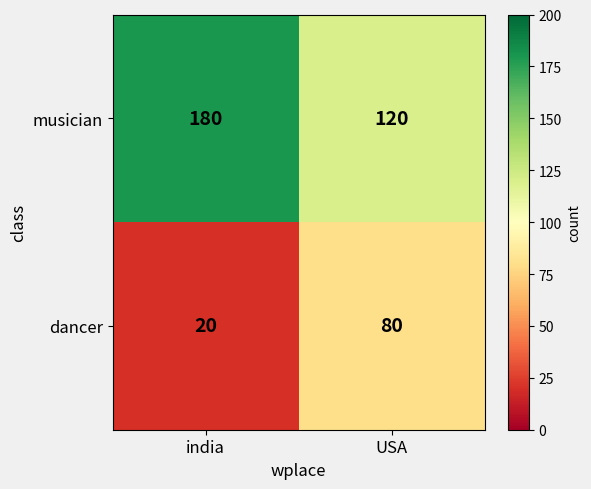

What is the sum of the dancer values at USA and india?

100